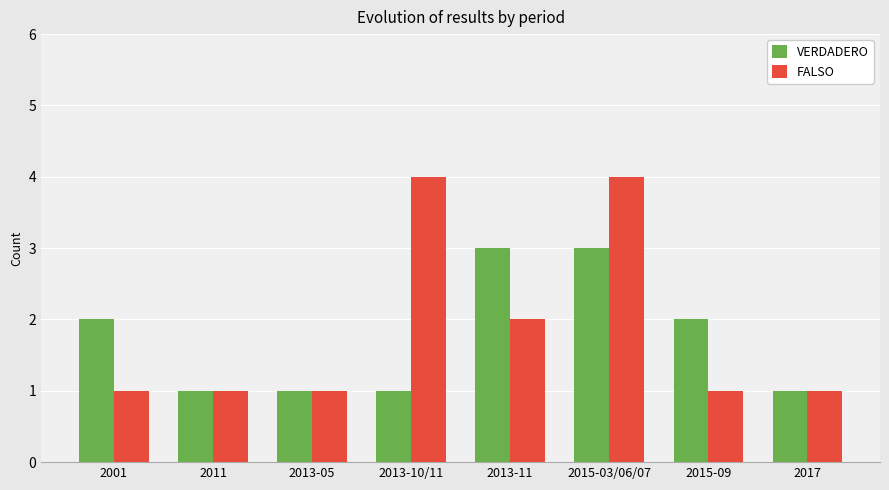

Reading left to right, list all the values displayed in this chart.

VERDADERO: 2	1	1	1	3	3	2	1
FALSO: 1	1	1	4	2	4	1	1